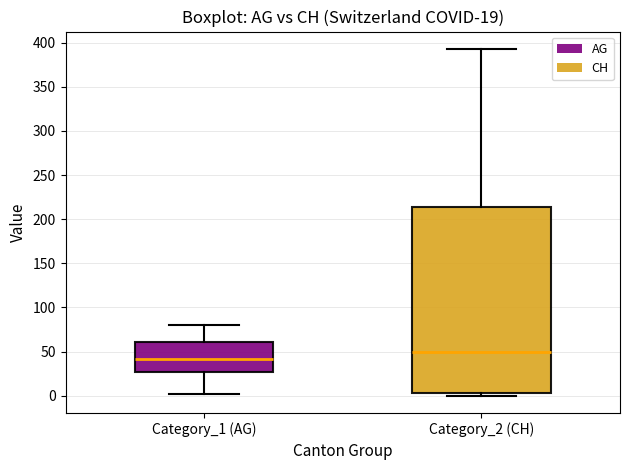

Which box has the highest median line?

Category_2 (CH)